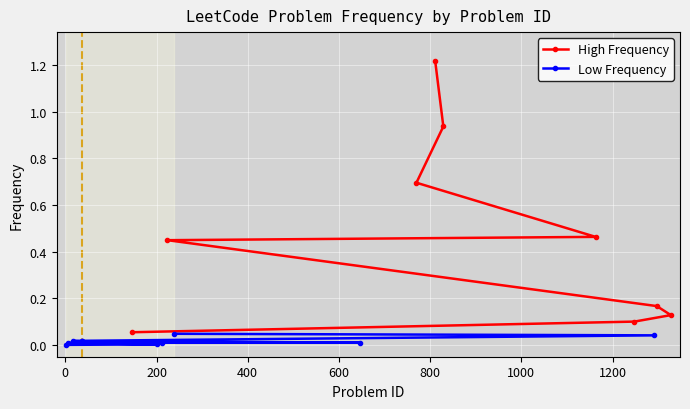

How many categories are shown in the chart?

19